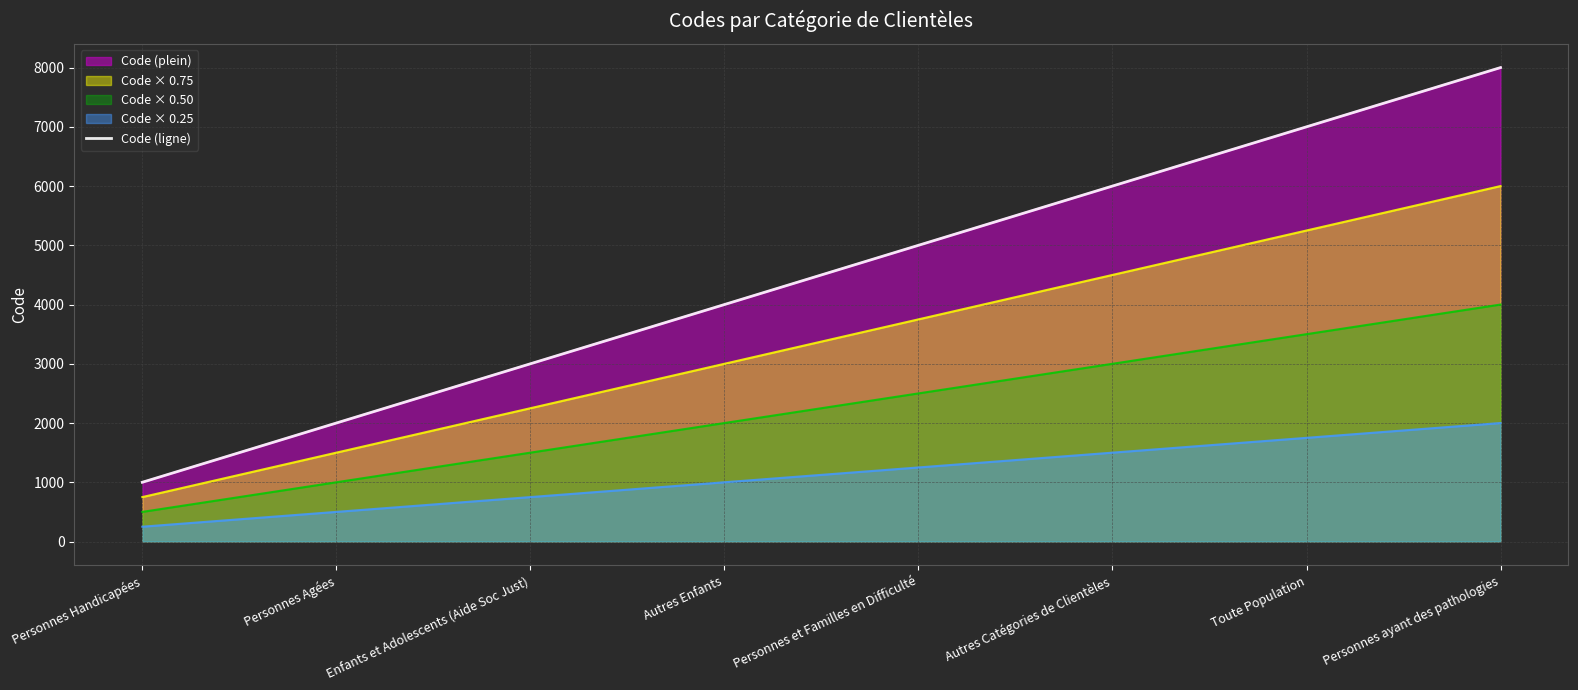

List the labels in order of value, smallest first.

Personnes Handicapées, Personnes Agées, Enfants et Adolescents (Aide Soc Just), Autres Enfants, Personnes et Familles en Difficulté, Autres Catégories de Clientèles, Toute Population, Personnes ayant des pathologies